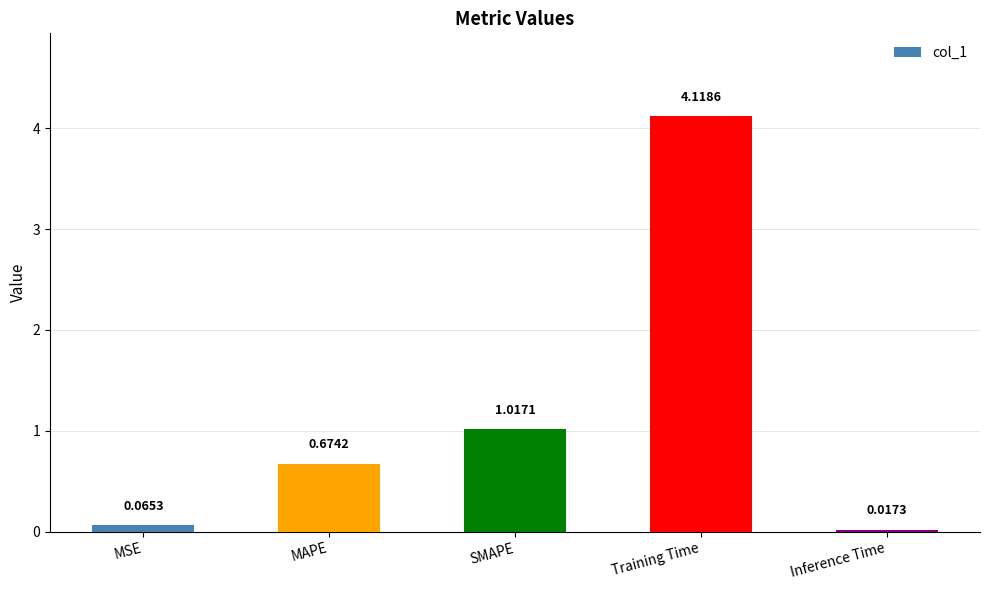

Which category has the highest value across all series?

Training Time